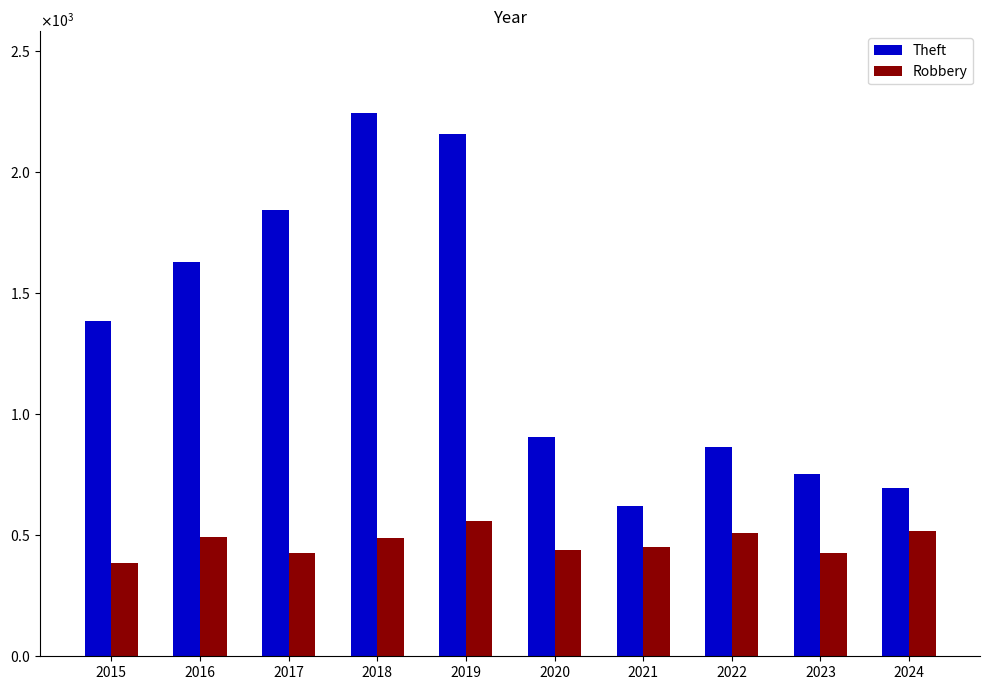

Reading left to right, what are all the values shown in this chart?

Theft: 1384	1628	1844	2245	2157	906	620	865	754	695
Robbery: 384	491	426	490	557	440	453	509	428	516